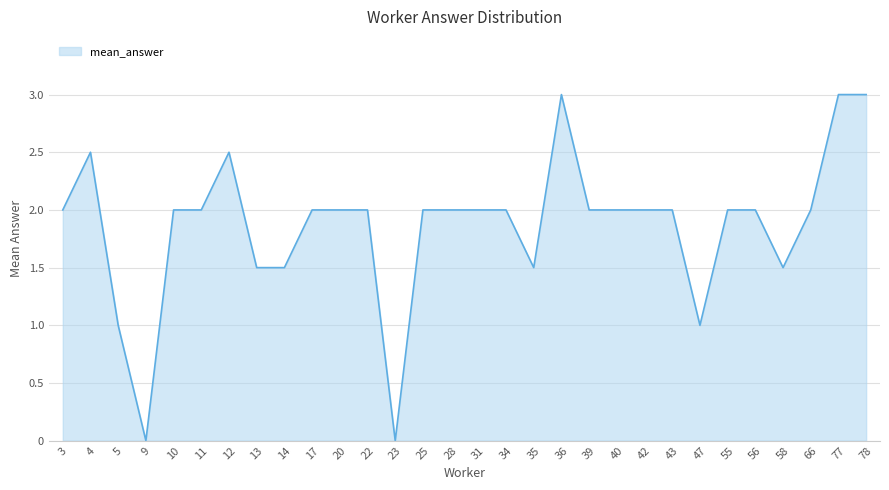

The value at 3 is 2.0. True or false?

True